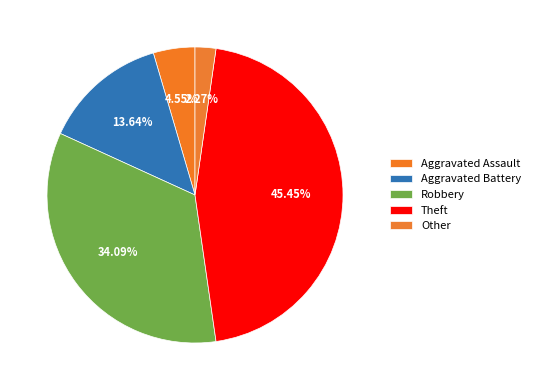

How many slices are in this pie chart?

5